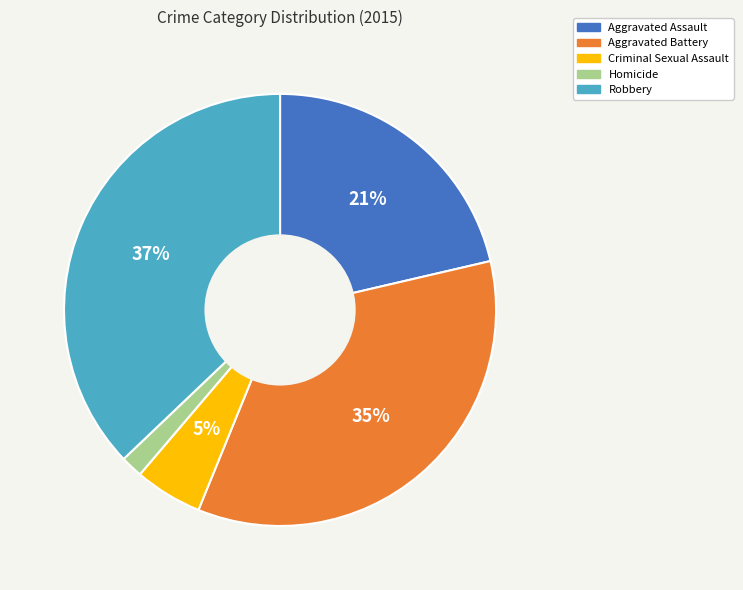

To the nearest percent, what percentage of the pie is Criminal Sexual Assault?

5%